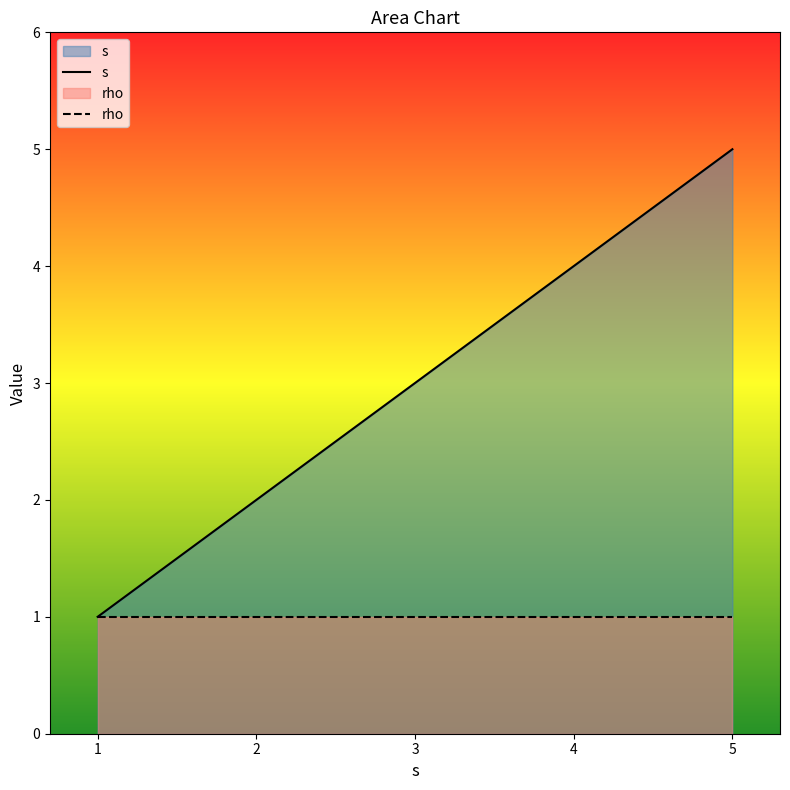

What is the sum of all values?

15